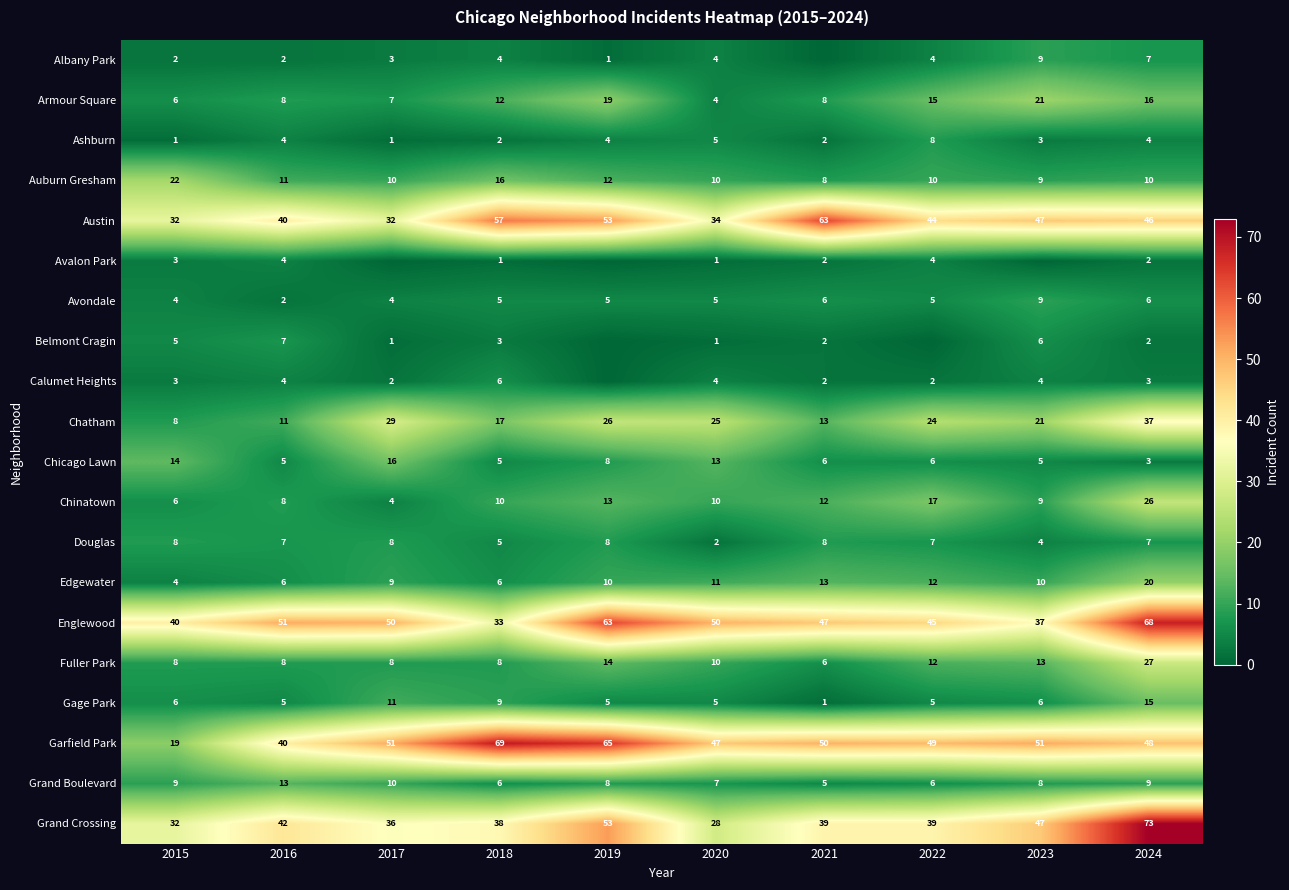

What is the difference between the Armour Square values at 2020 and 2019?

15